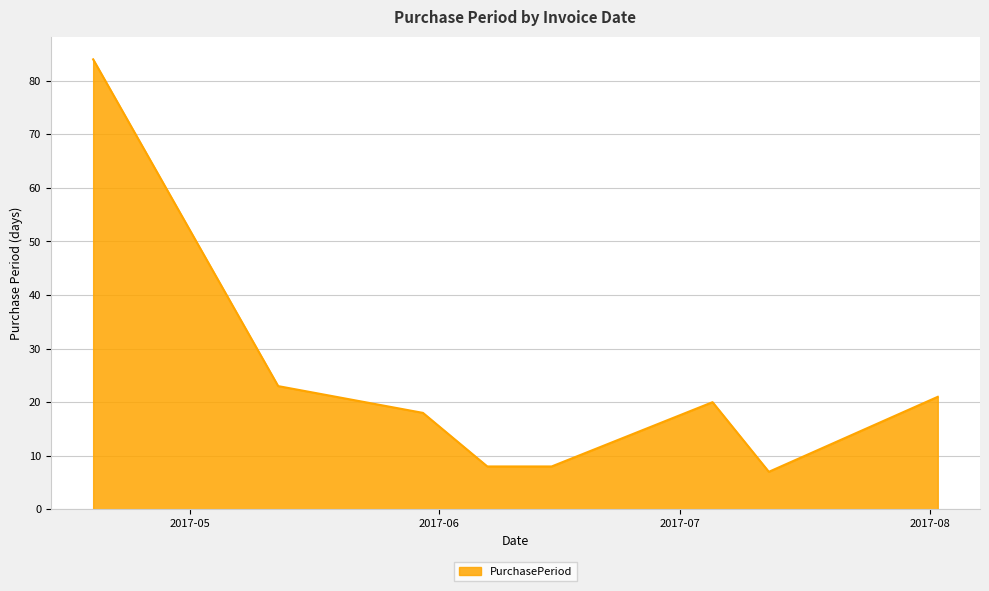

What is the greatest value displayed?

84